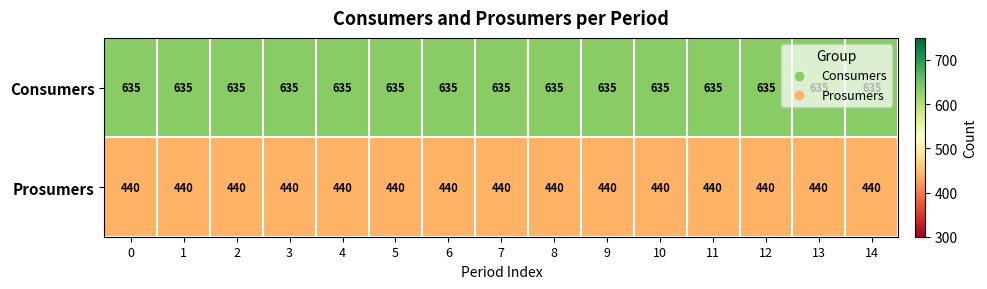

Is it true that Consumers equals 1020 at 9?

False